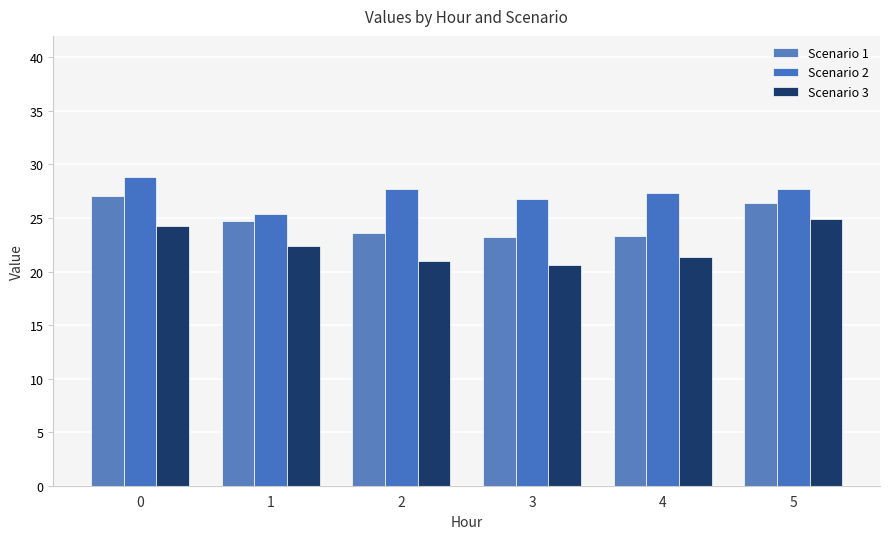

What are all the series names shown in the legend?

Scenario 1, Scenario 2, Scenario 3